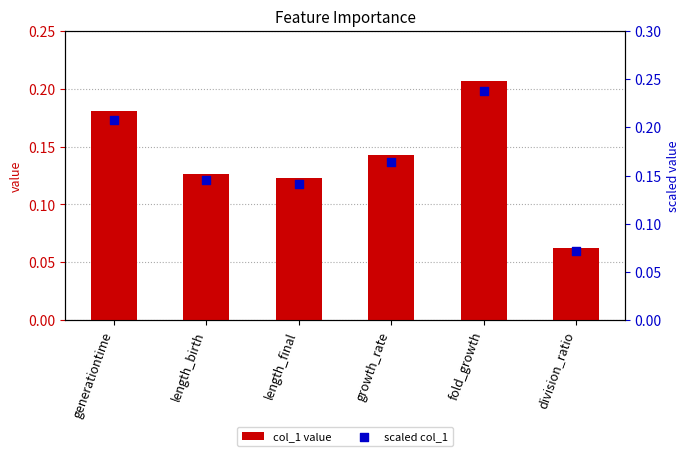

Which series contains the highest Y value?

scaled col_1